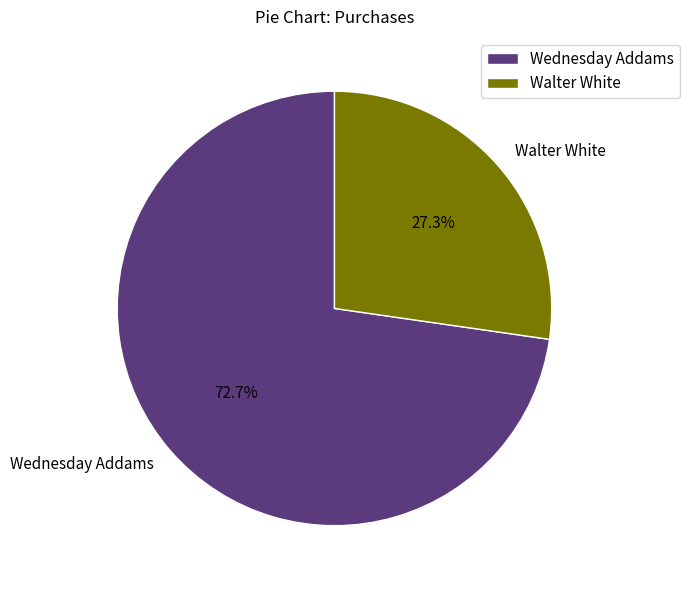

Which category has the biggest portion of the pie?

Wednesday Addams